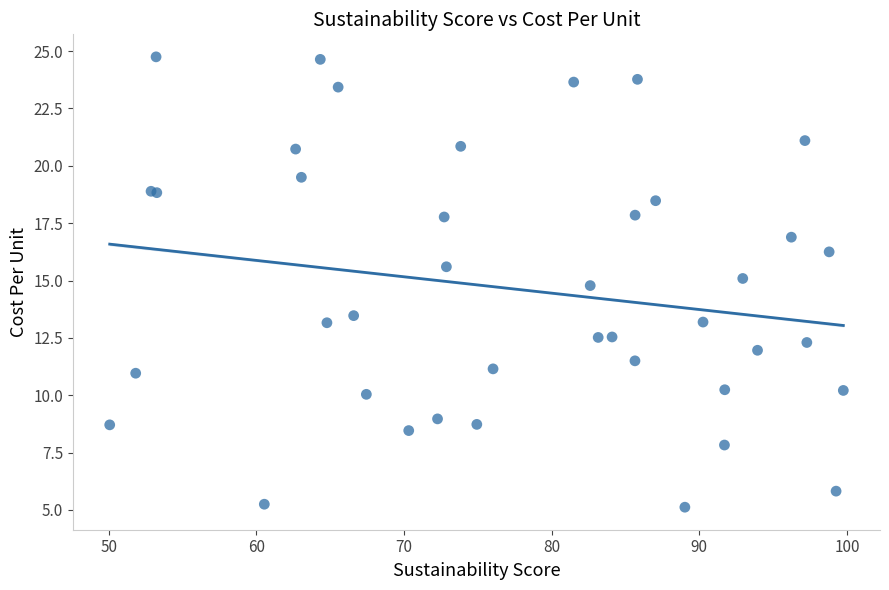

What Y value in the scatter plot is closest to 14?

13.5